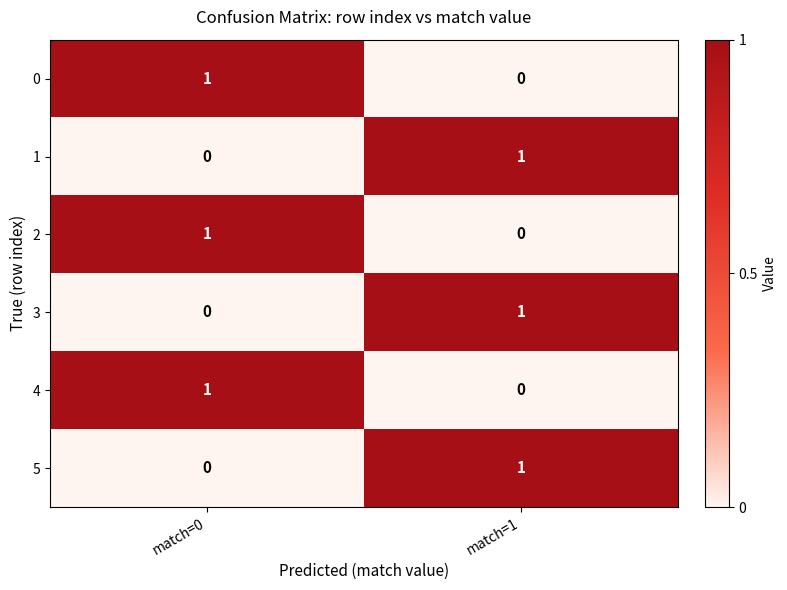

At which label does 0 reach its peak?

match=0